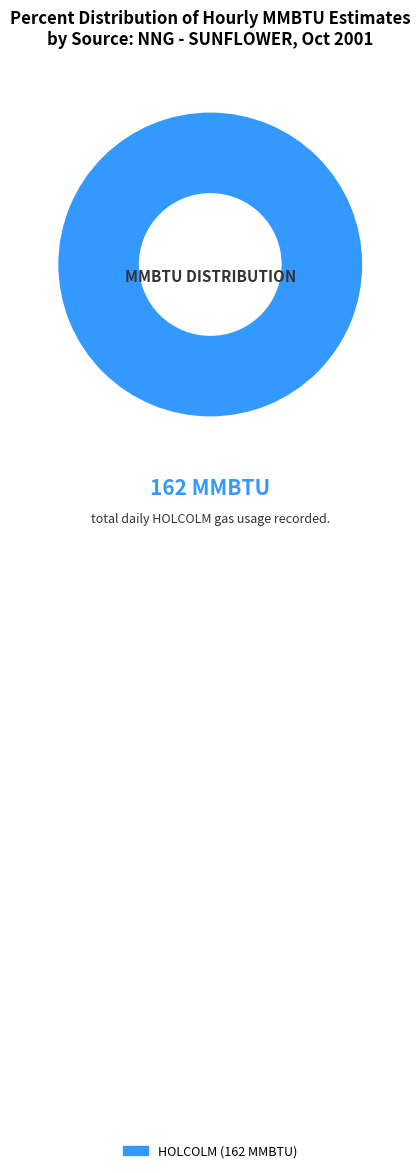

Is there a majority slice in this chart?

Yes